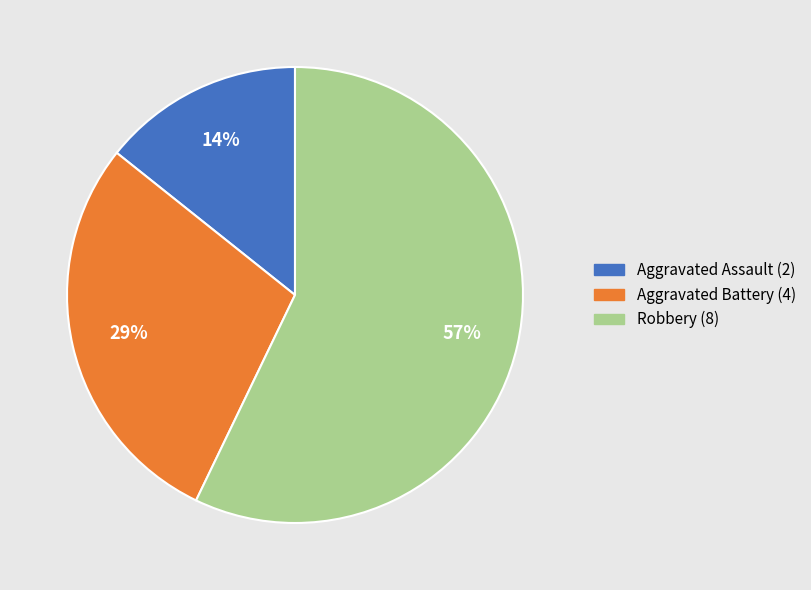

Which has a higher value, Aggravated Battery or Robbery?

Robbery